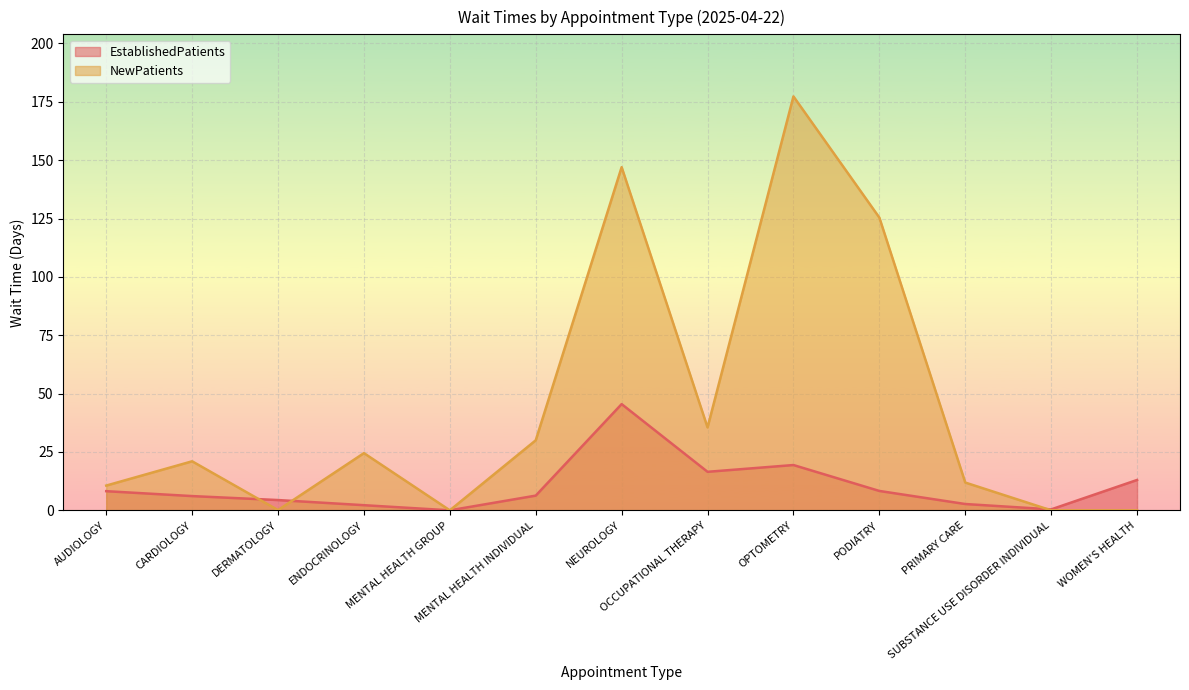

Rank the series at NEUROLOGY from highest to lowest value.

NewPatients, EstablishedPatients